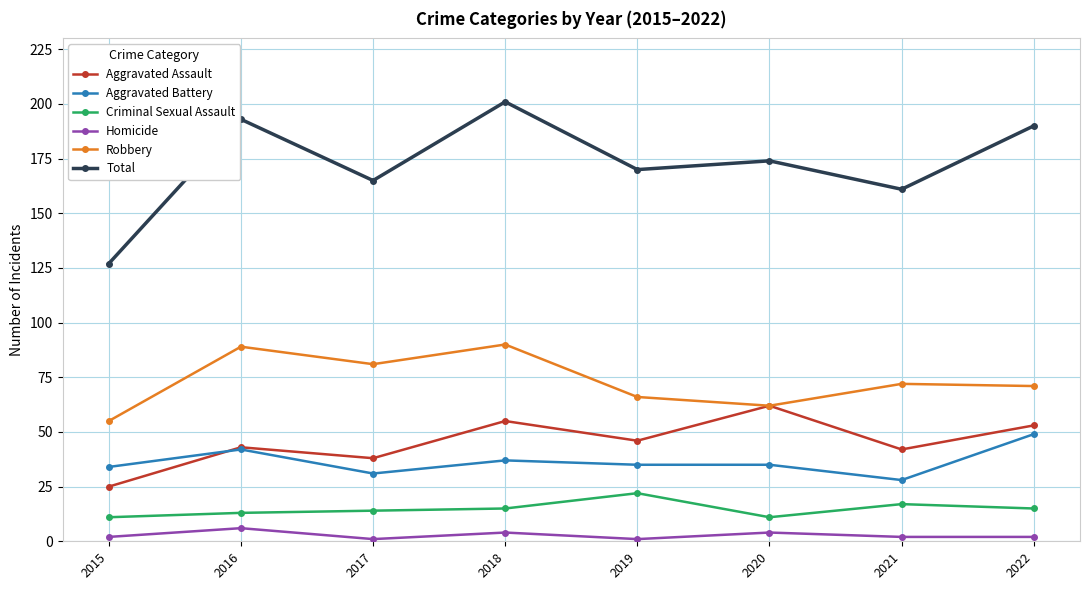

What is the value of the Aggravated Assault point at the 7th from the left?

42